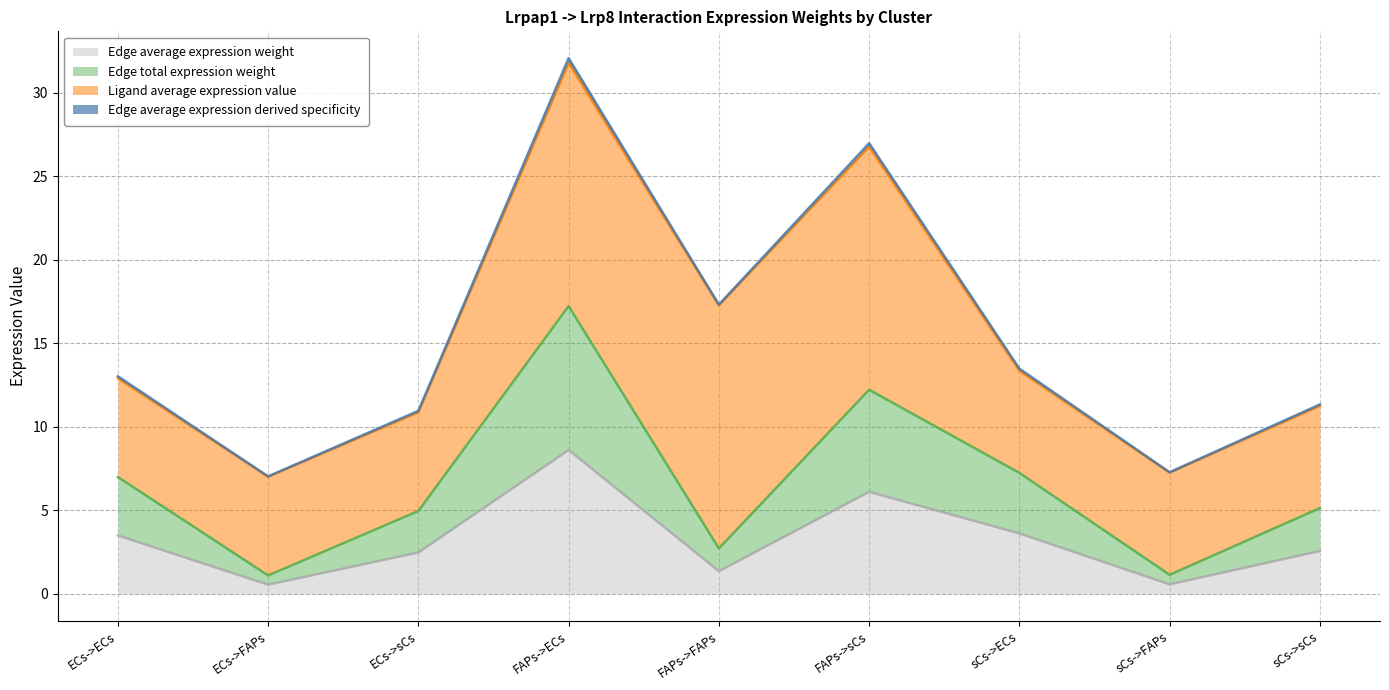

What is the label of the 7th point from the left?

sCs->ECs